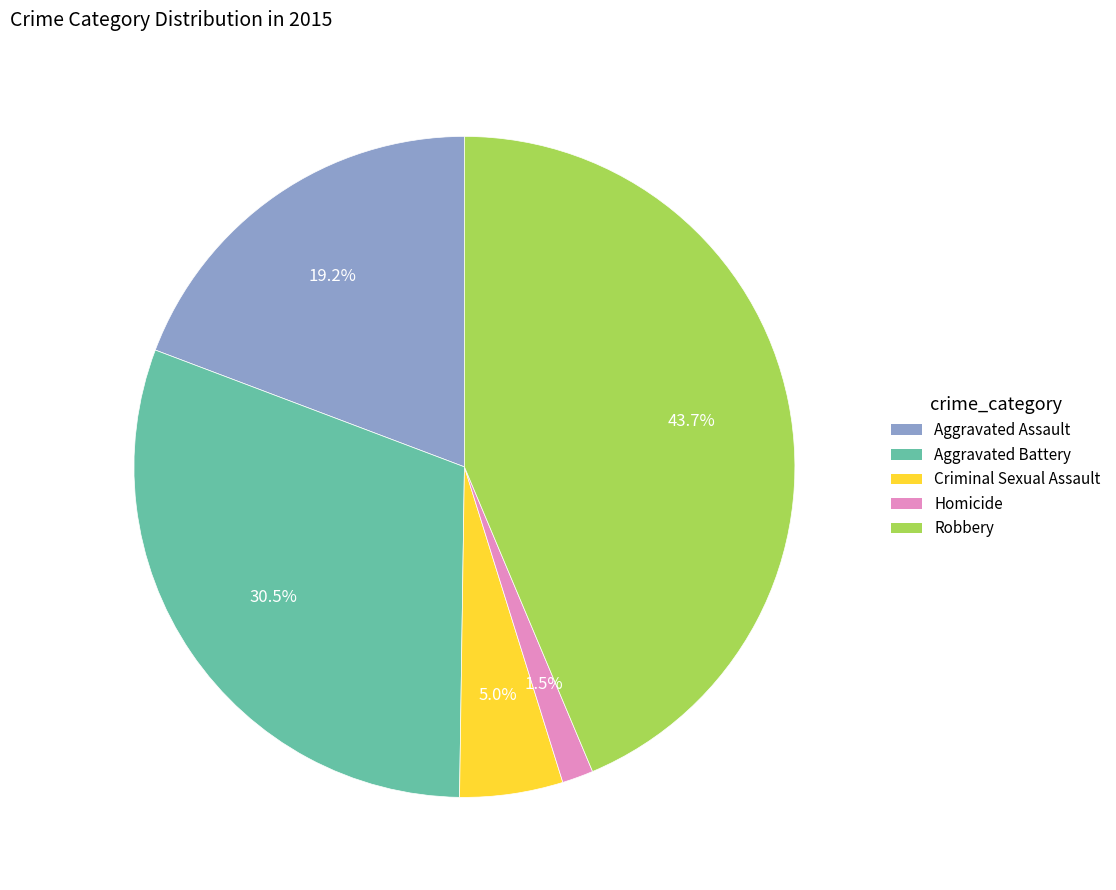

Is there a majority slice in this chart?

No